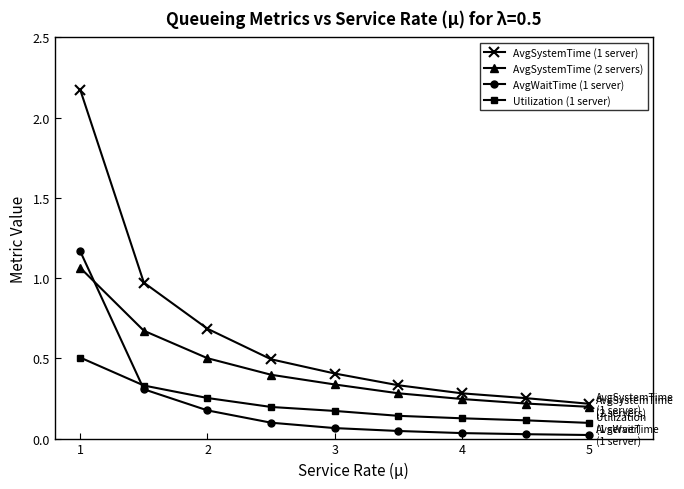

Which series has the largest total across all categories?

AvgSystemTime (1 server)